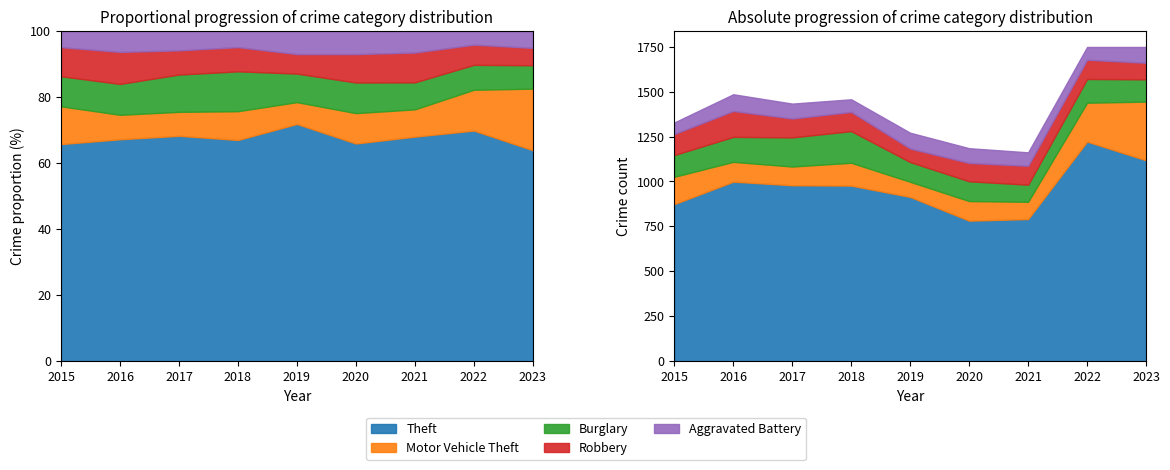

What is the average value of the Burglary series?

130